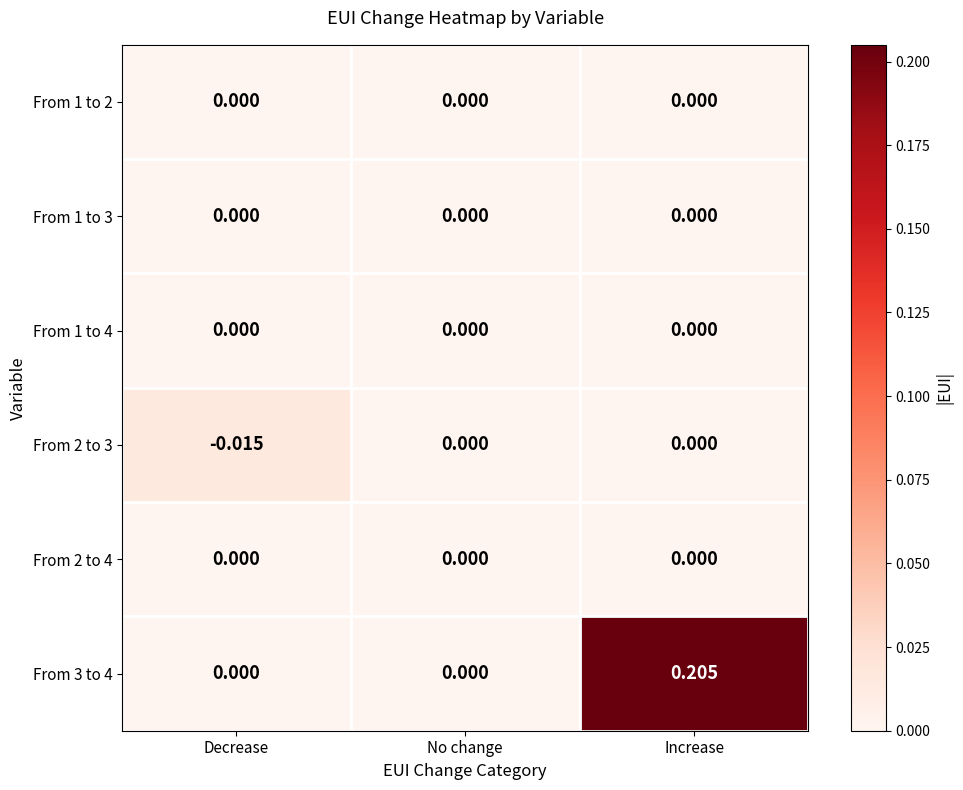

At which category is the sum across all series the highest?

Increase